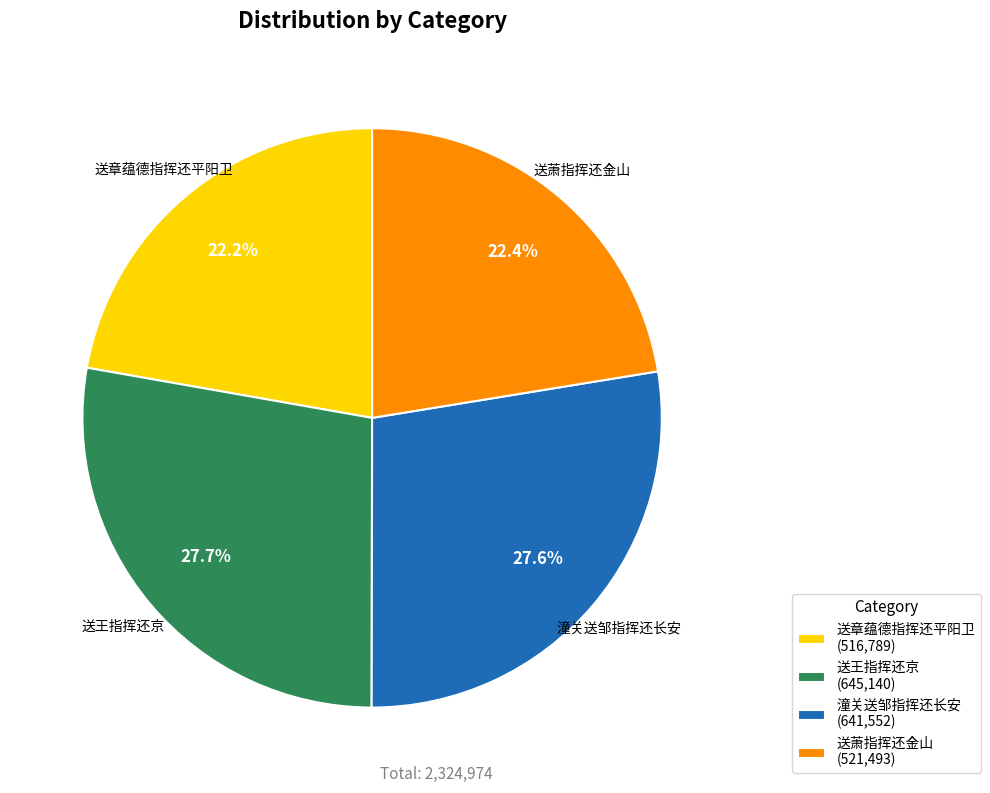

What percentage do 潼关送邹指挥还长安 (641,552) and 送章蕴德指挥还平阳卫 (516,789) together represent?

49.8%